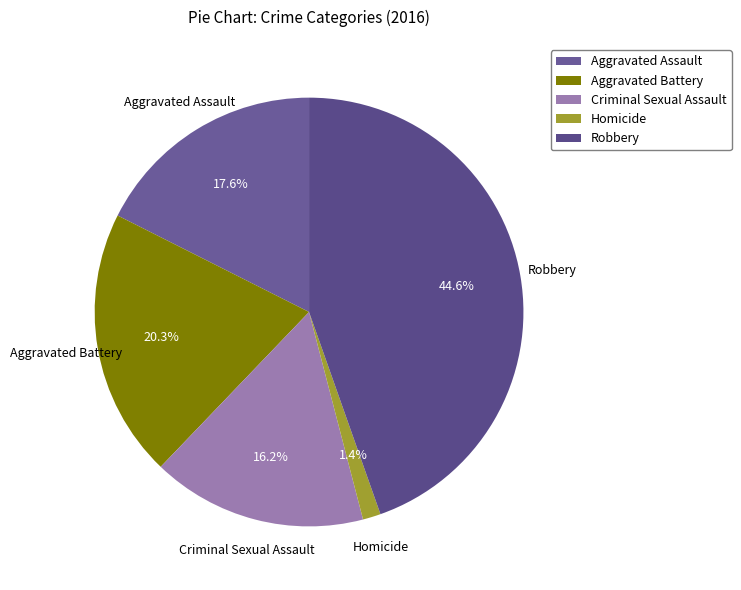

To the nearest percent, what percentage of the pie is Aggravated Battery?

20%